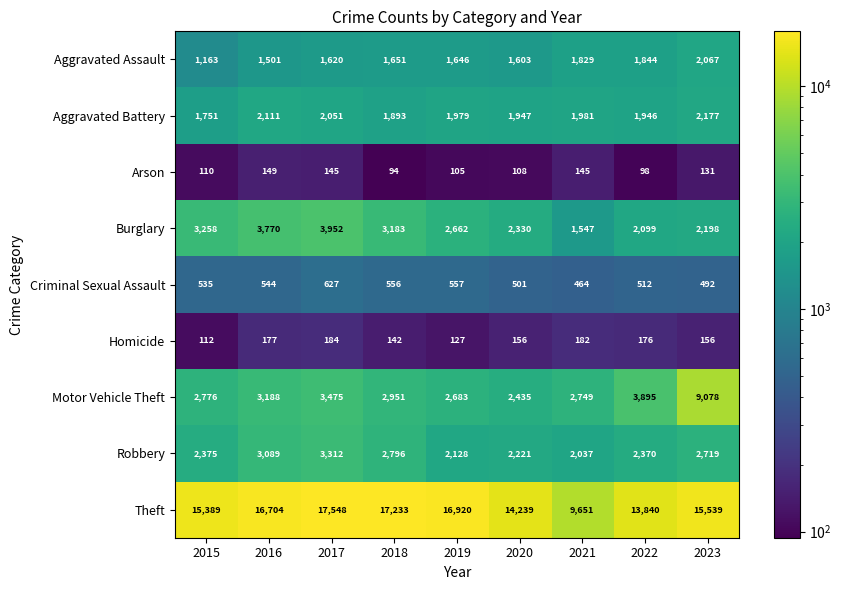

At how many categories does at least one series exceed 1239?

9